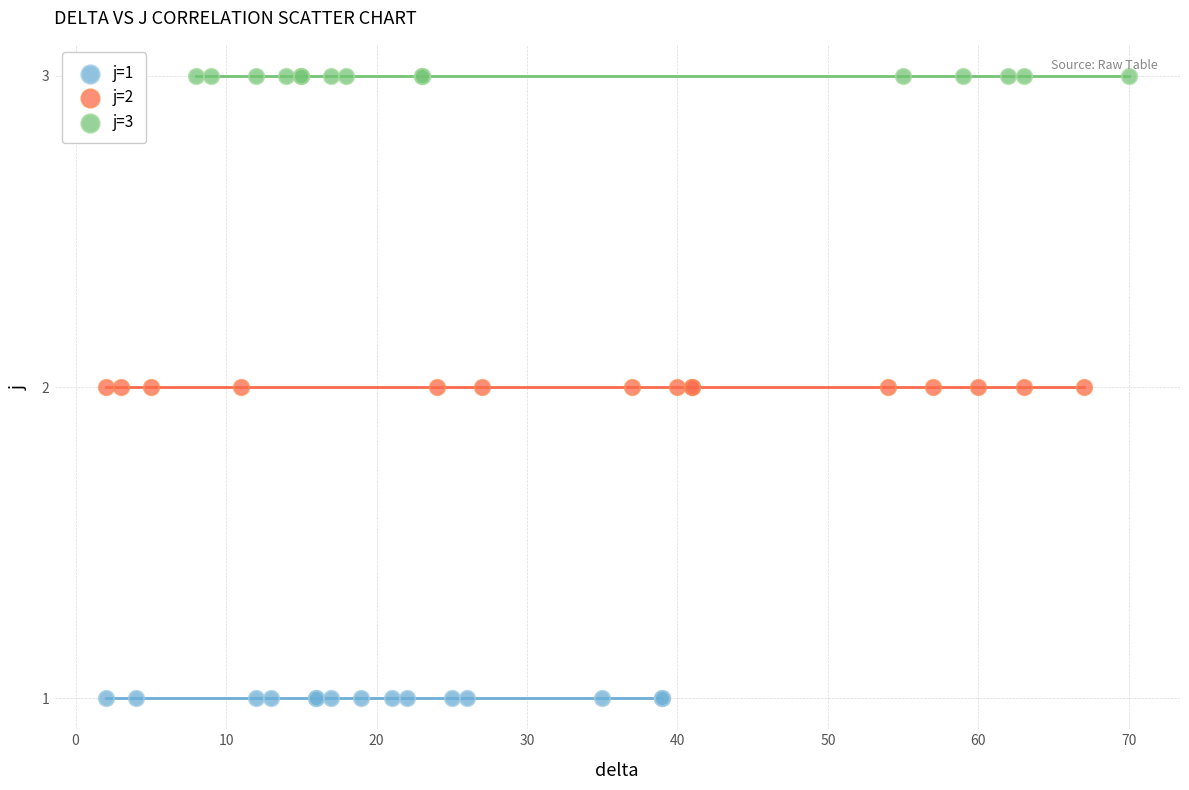

Which series contains the lowest Y value?

j=1